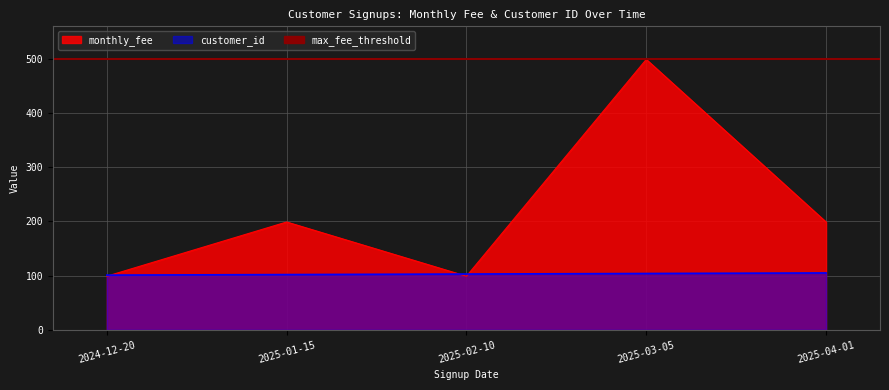

True or false: customer_id has more than 0 interior local peaks.

False